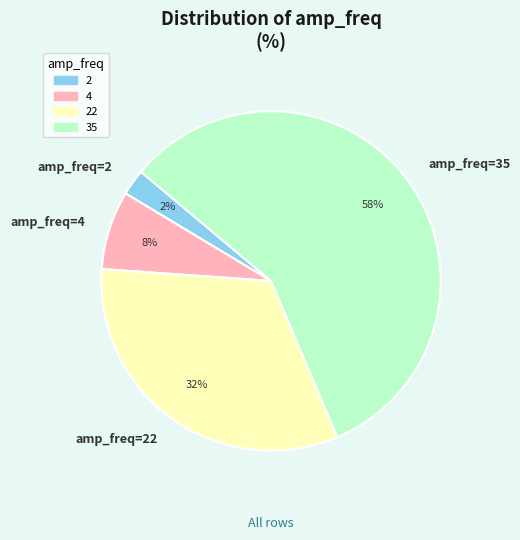

To the nearest percent, what is the average slice percentage?

25%